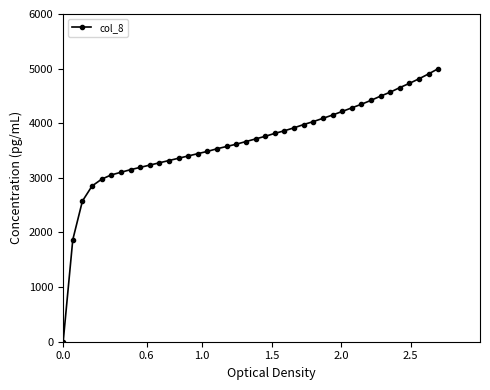

What is the difference between the second highest and second lowest values?

3035.9